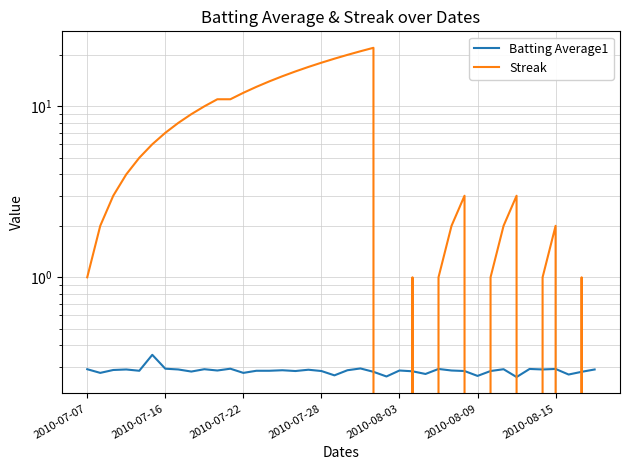

Is this an area chart (filled region under the line)?

No